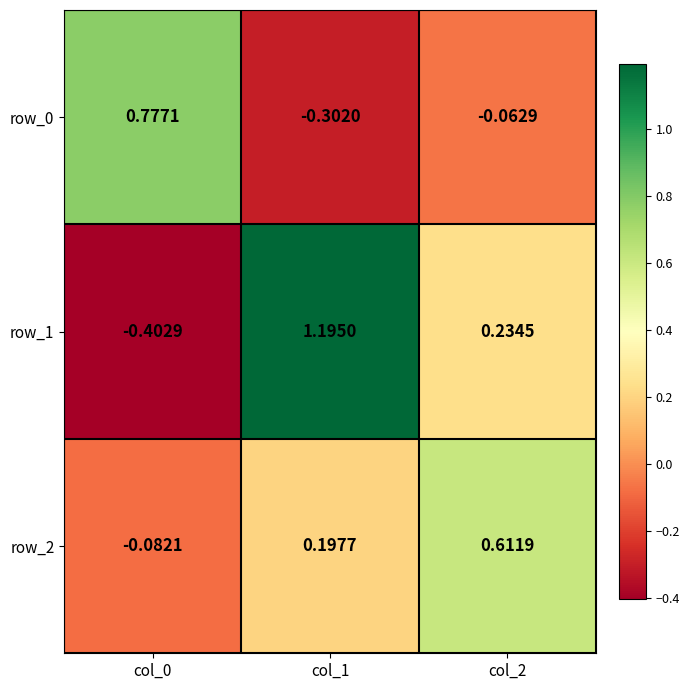

At how many categories does at least one series exceed 0?

3